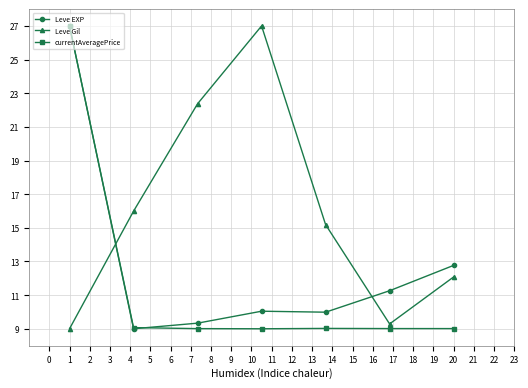

Rank the series by their average value, from lowest to highest.

currentAveragePrice, Leve EXP, Leve Gil